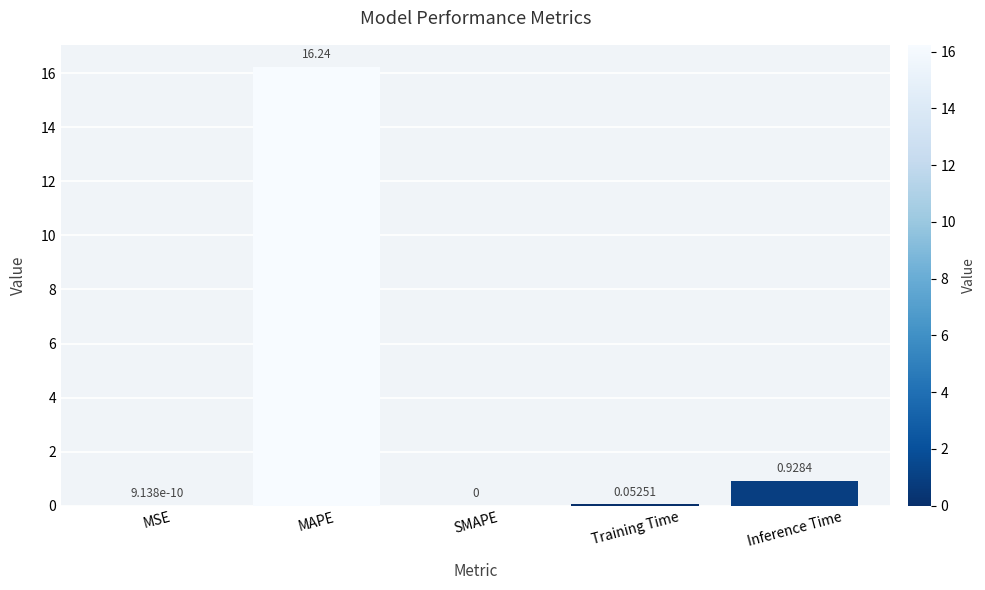

Where is the data nearest to the value 8?

Inference Time